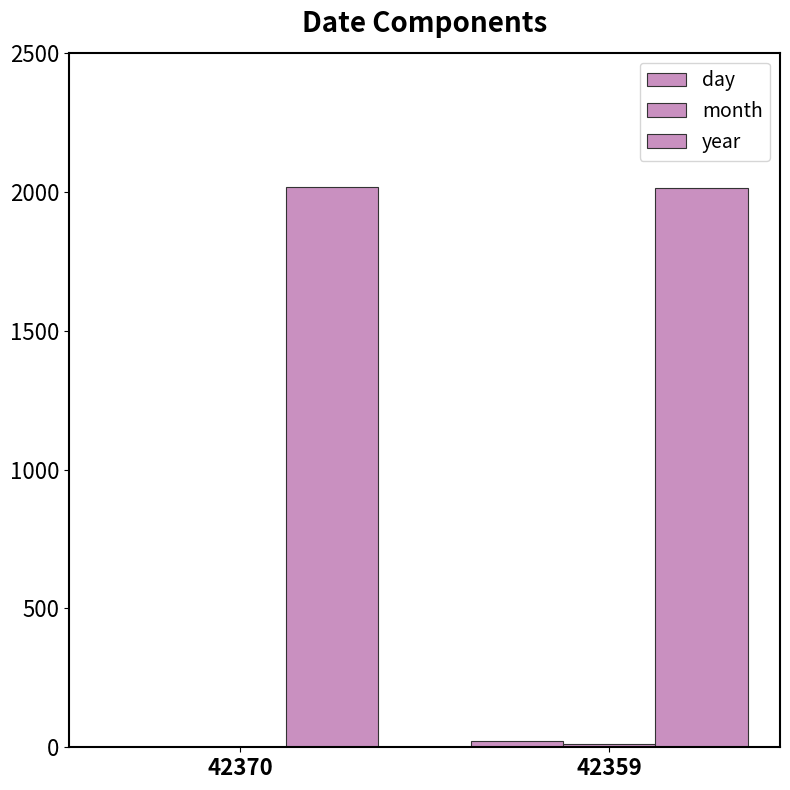

How many distinct data groups are displayed?

3